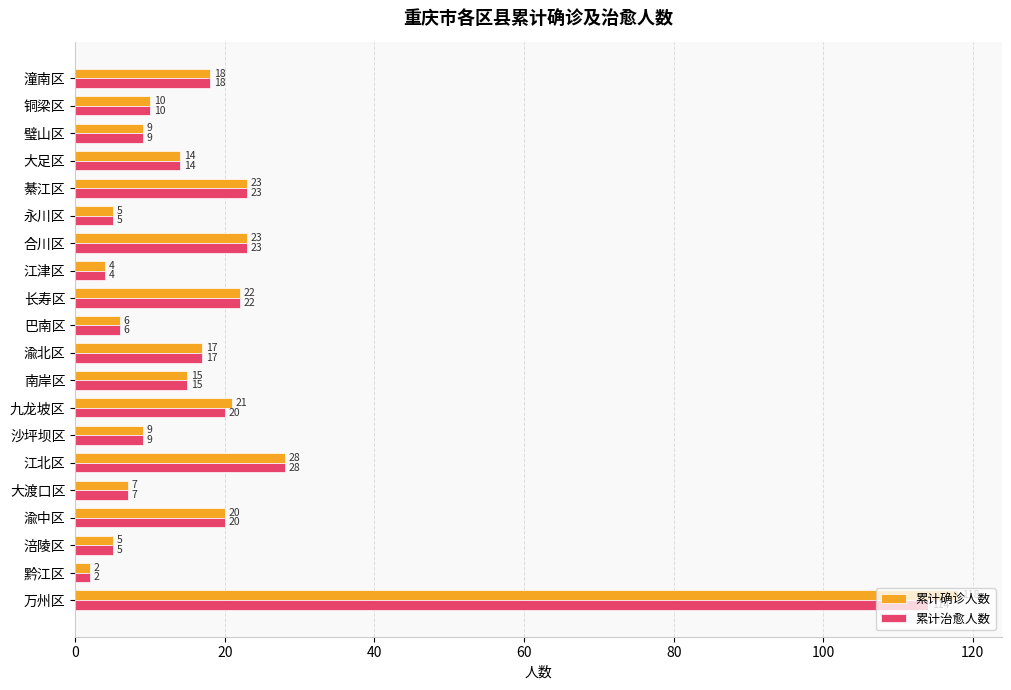

What is the minimum value for 累计治愈人数?

2